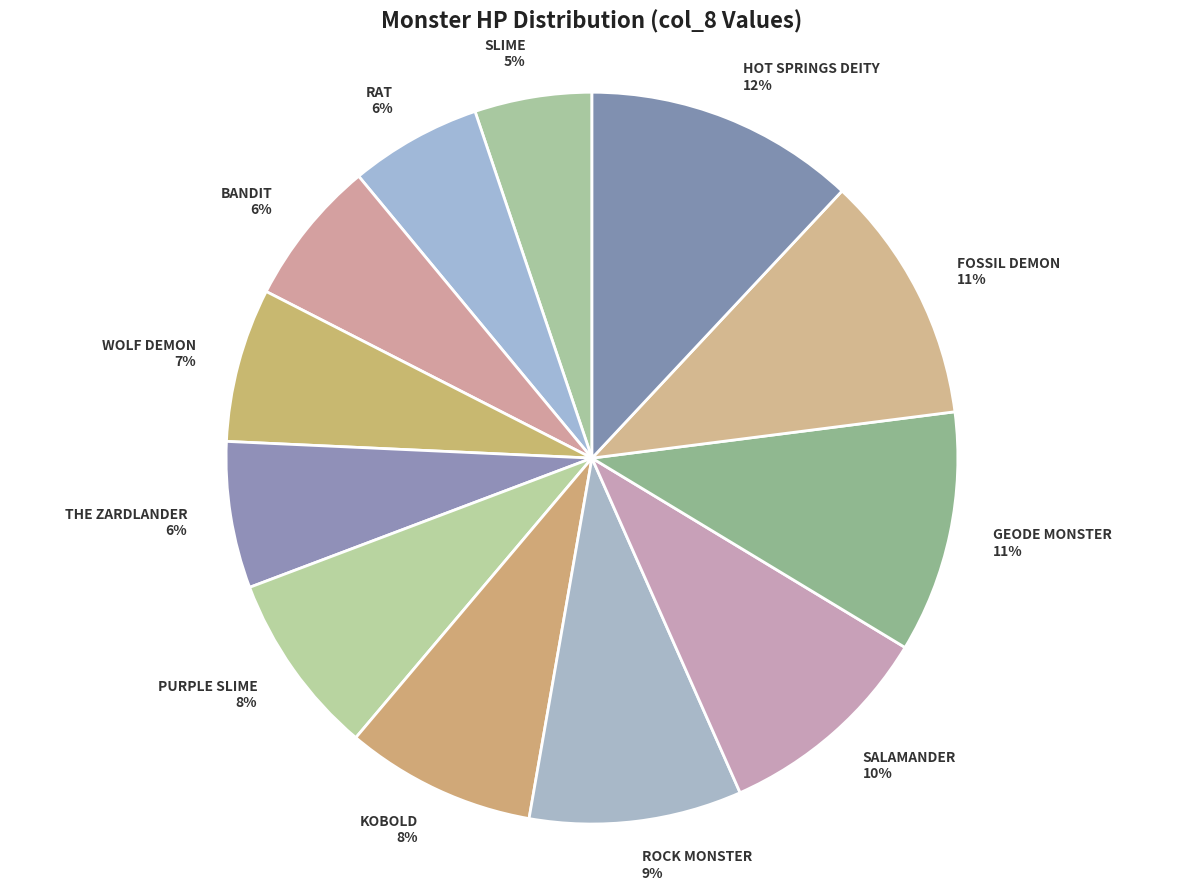

To the nearest percent, what portion does FOSSIL DEMON represent?

11%